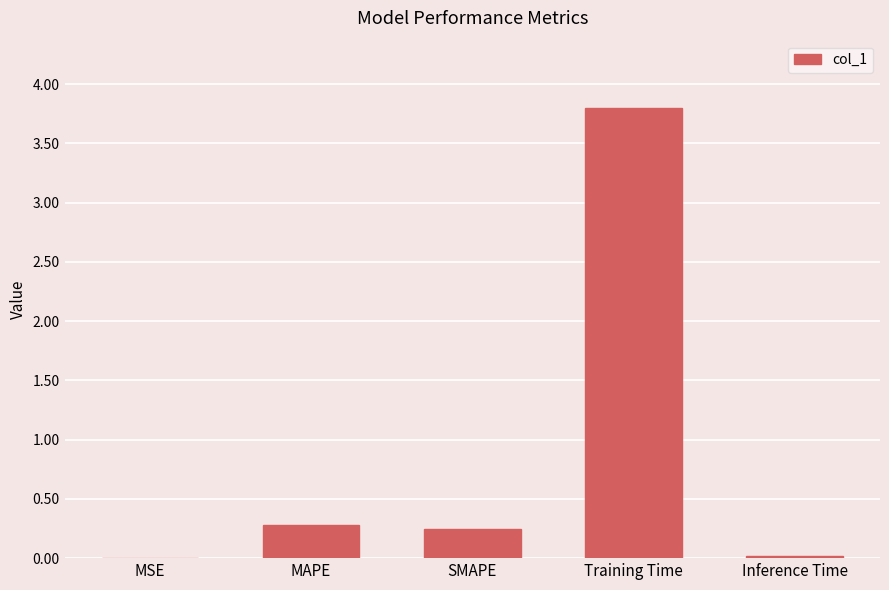

What is the sum of all values?

4.3